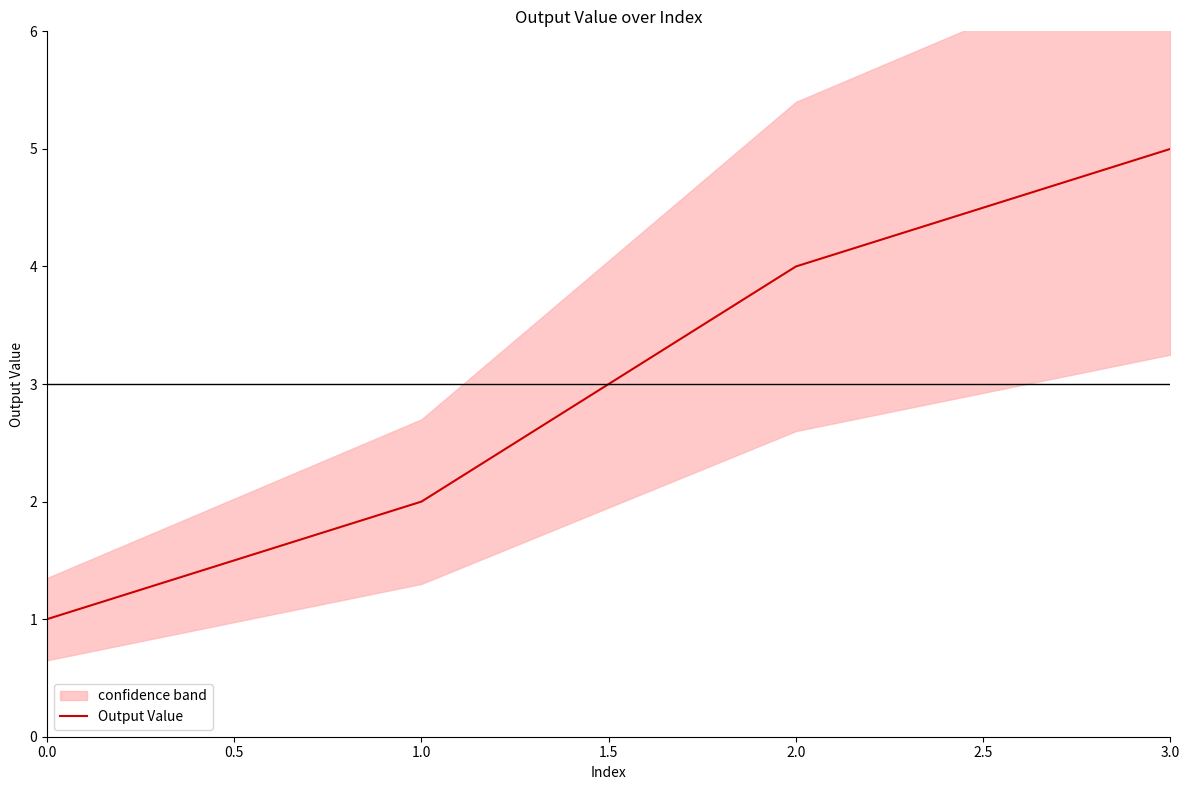

The value of Output Value at 2.0 is 6. True or false?

False